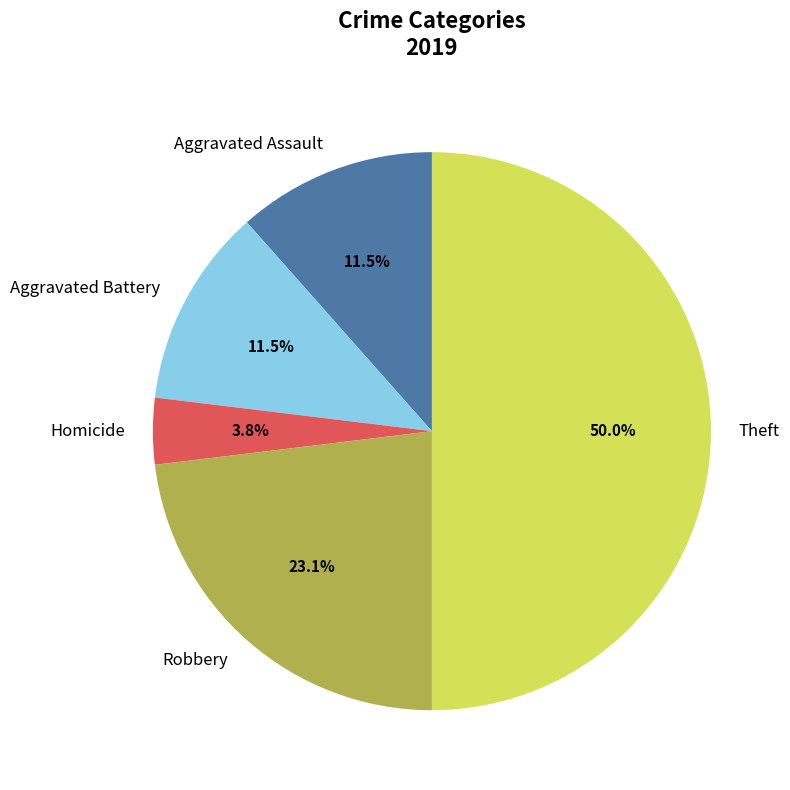

Combined, do Aggravated Battery and Theft account for over 50%?

Yes